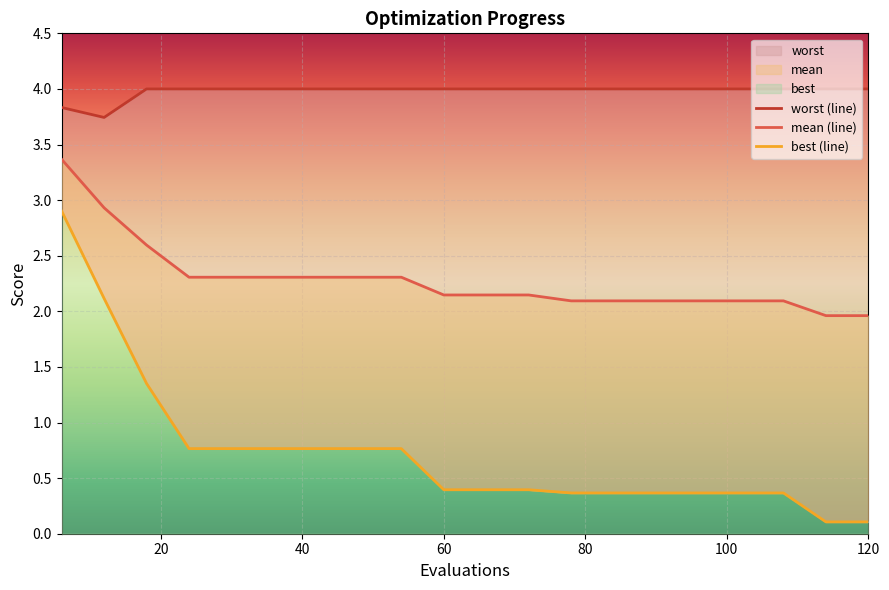

Rank the series at 40 from highest to lowest value.

worst, mean, best